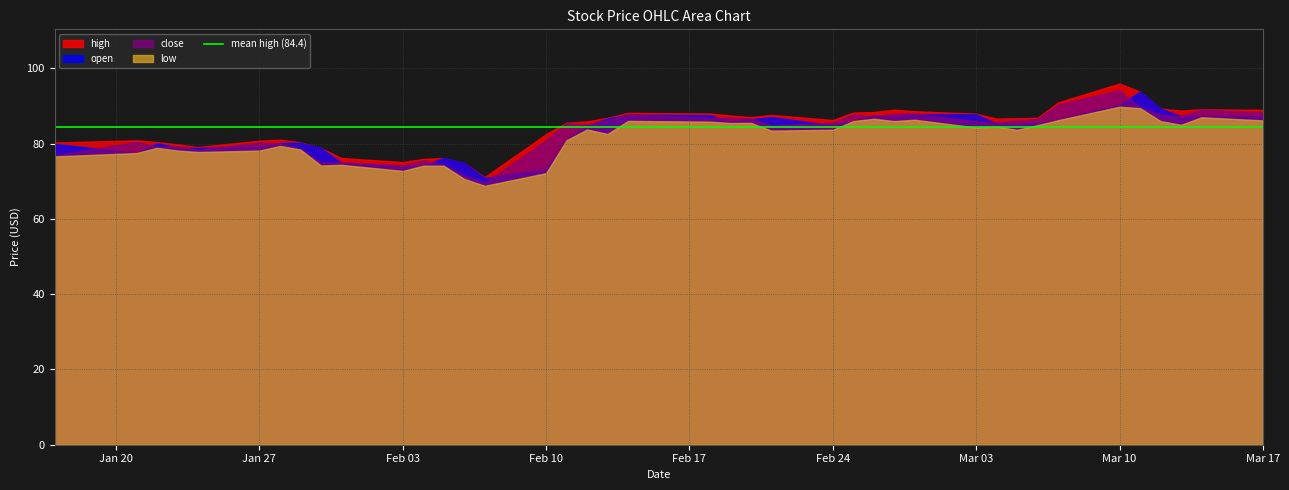

List the labels in order of open value, smallest first.

2025-02-07, 2025-02-10, 2025-02-03, 2025-02-04, 2025-02-06, 2025-01-31, 2025-02-05, 2025-01-21, 2025-01-30, 2025-01-24, 2025-01-23, 2025-01-27, 2025-01-17, 2025-01-22, 2025-01-28, 2025-01-29, 2025-02-11, 2025-02-12, 2025-02-24, 2025-03-04, 2025-03-05, 2025-03-06, 2025-02-19, 2025-02-25, 2025-02-20, 2025-03-07, 2025-02-13, 2025-02-21, 2025-02-27, 2025-03-17, 2025-03-13, 2025-03-14, 2025-02-26, 2025-02-18, 2025-02-14, 2025-03-03, 2025-02-28, 2025-03-12, 2025-03-10, 2025-03-11